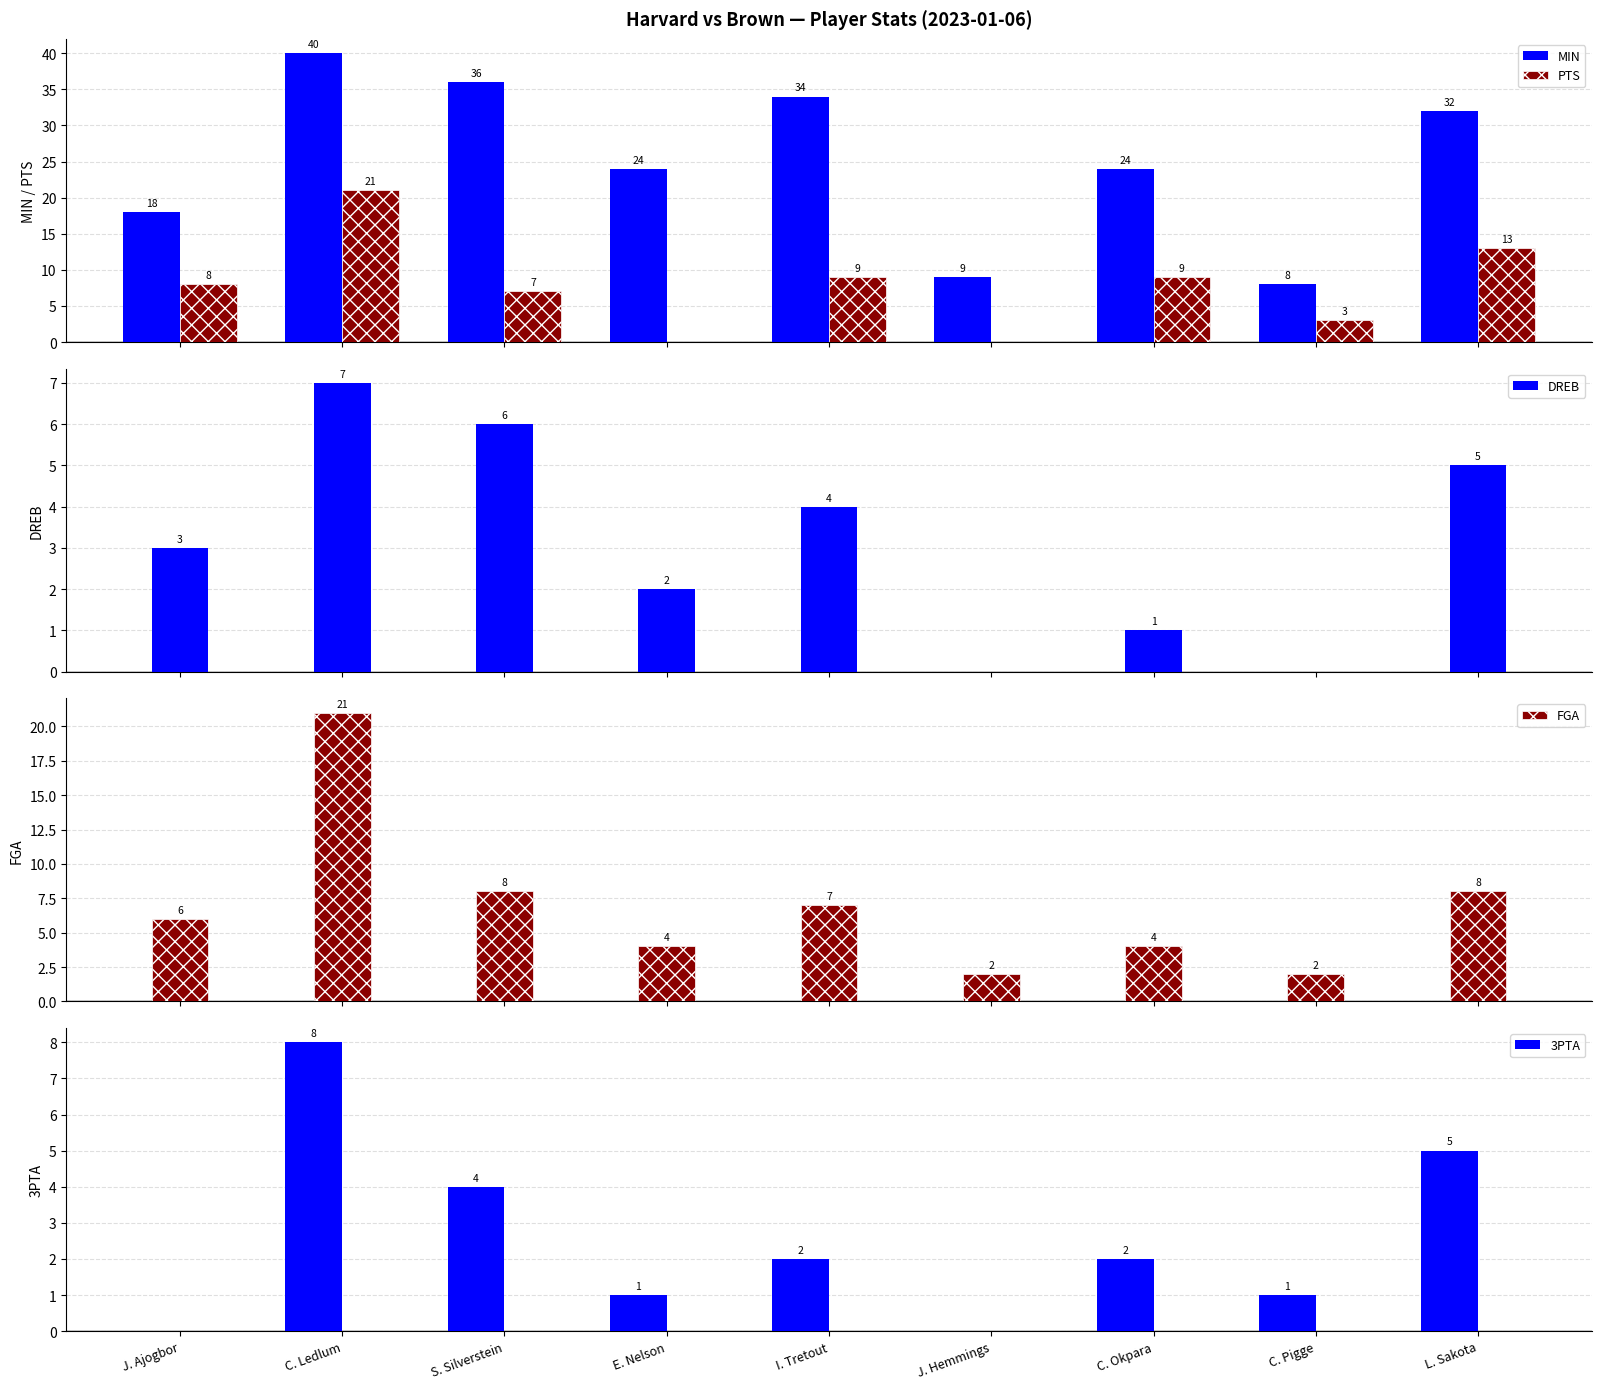

Which series has the largest range (max minus min)?

MIN